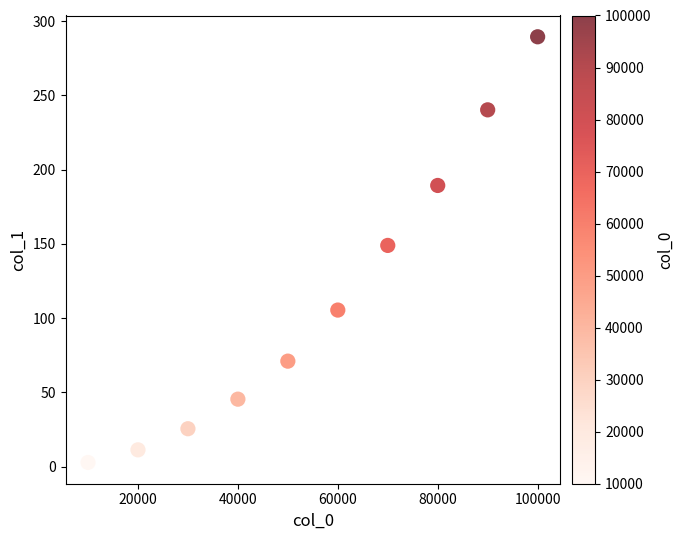

What is the range of X values (max minus min)?

90000.0